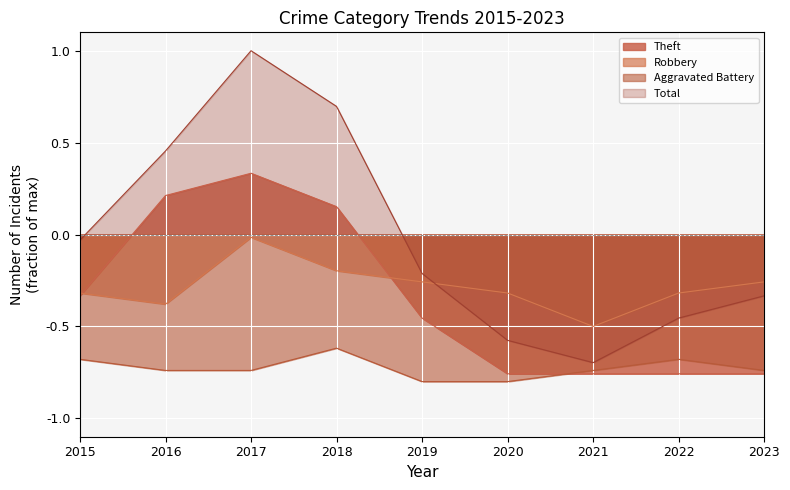

At 2019, list the series in order from largest to smallest.

Total, Robbery, Theft, Aggravated Battery